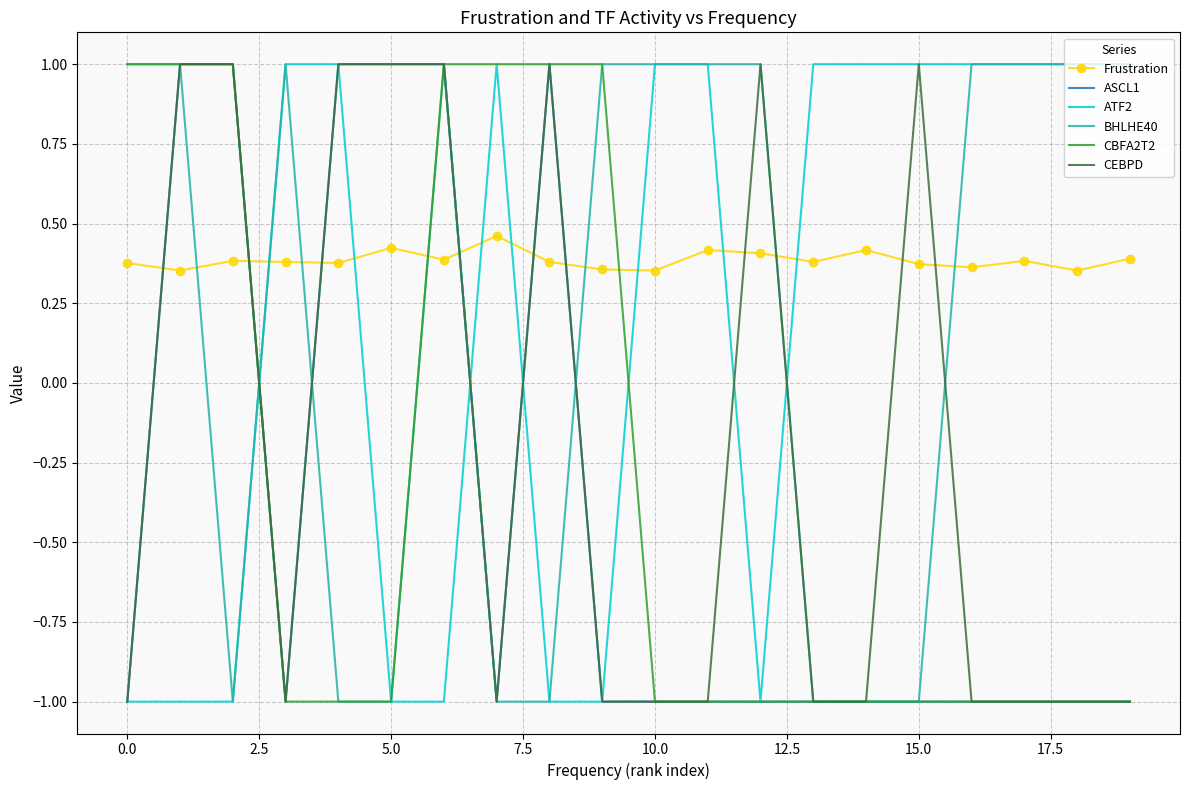

What is the difference between the second highest and second lowest values in the ATF2 series?

2.0